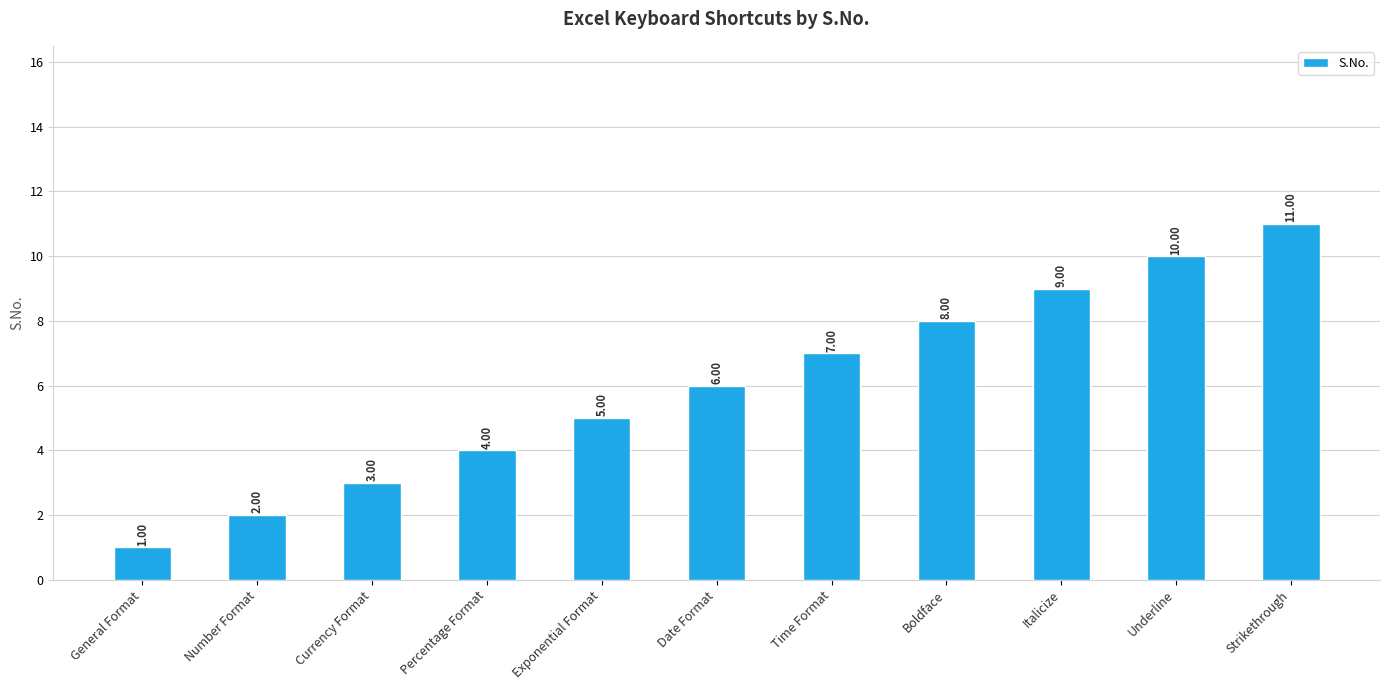

Reading right to left, list all the values displayed in this chart.

11	10	9	8	7	6	5	4	3	2	1